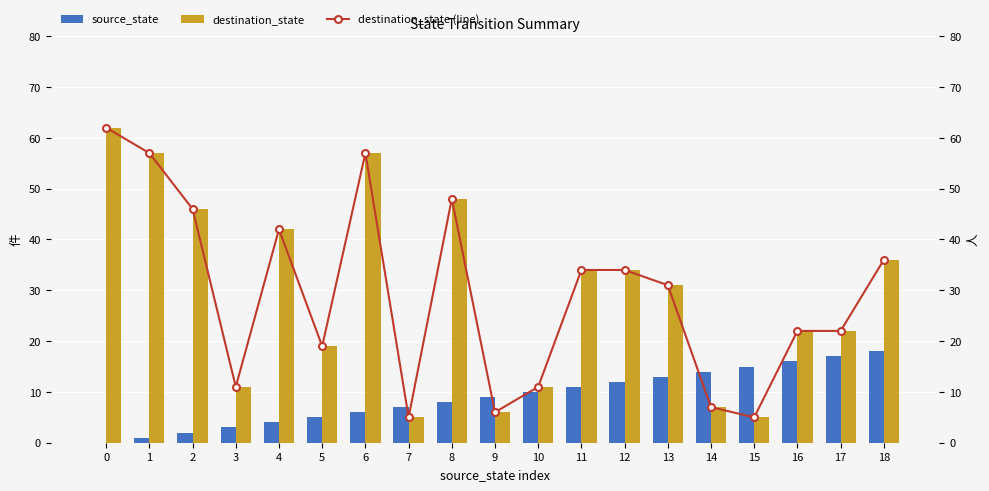

Which series has the largest range (max minus min)?

destination_state